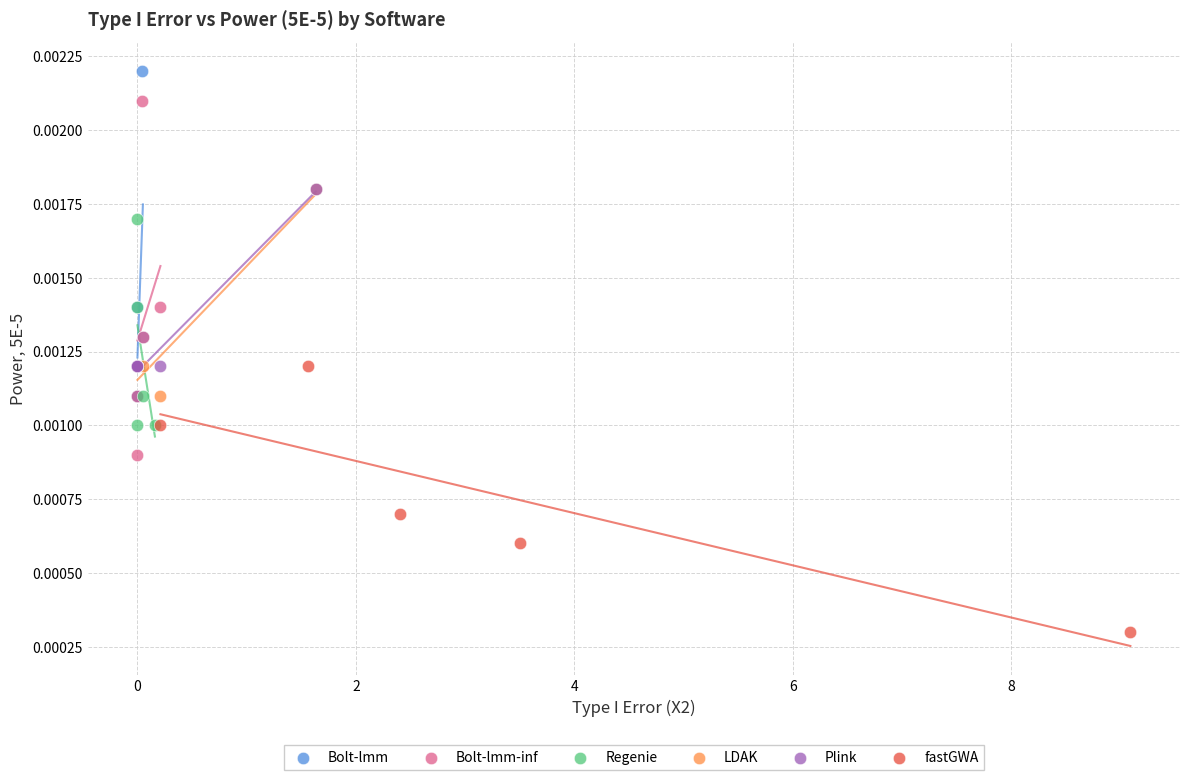

Which series contains the lowest Y value?

fastGWA